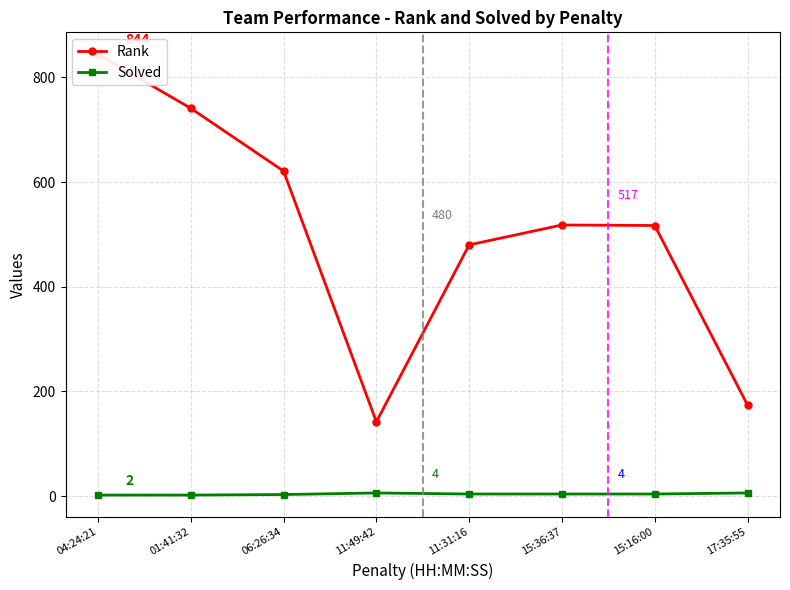

What is the sum of the Solved values at 04:24:21 and 15:36:37?

6